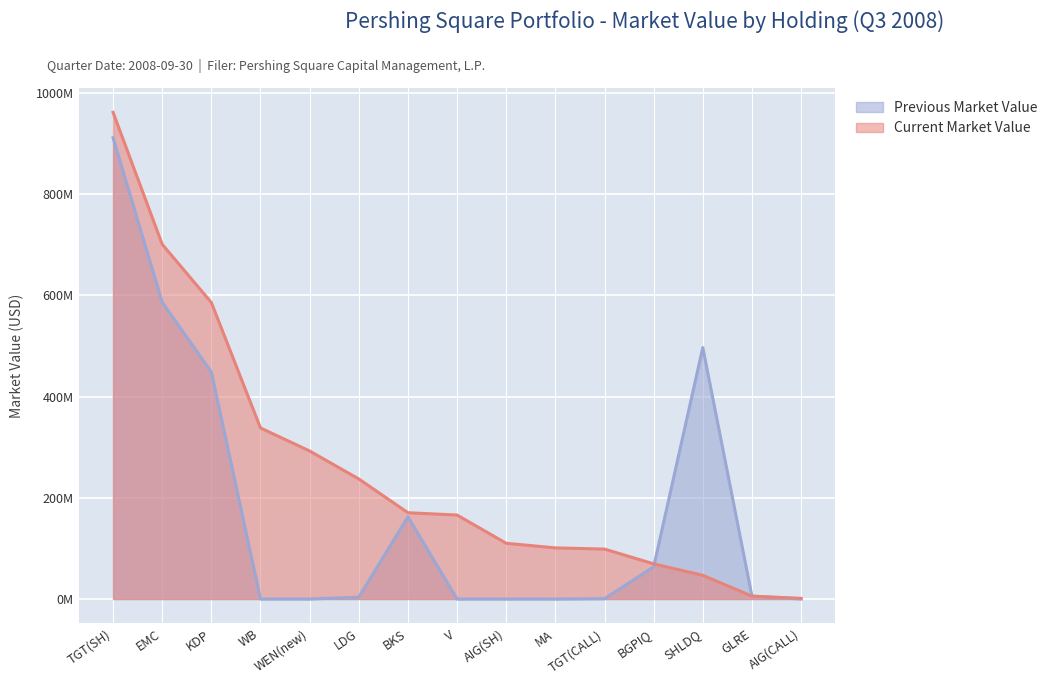

How many lines are shown in the chart?

2